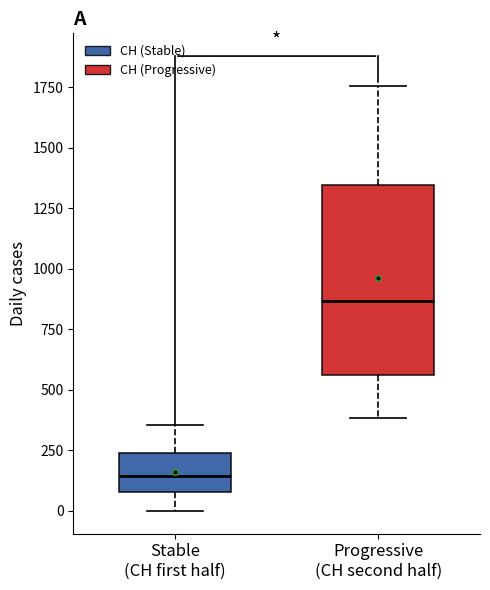

Reading left to right, transcribe this box plot: for each box, give where its median line is, the range the box spans, and where its two whiskers end, as read against the y-axis. The values are not printed on the chart, so give them approximately, as read against the axis.

Stable (CH first half): median 150, box 100 to 250, whiskers 0 to 350
Progressive (CH second half): median 850, box 550 to 1350, whiskers 400 to 1750